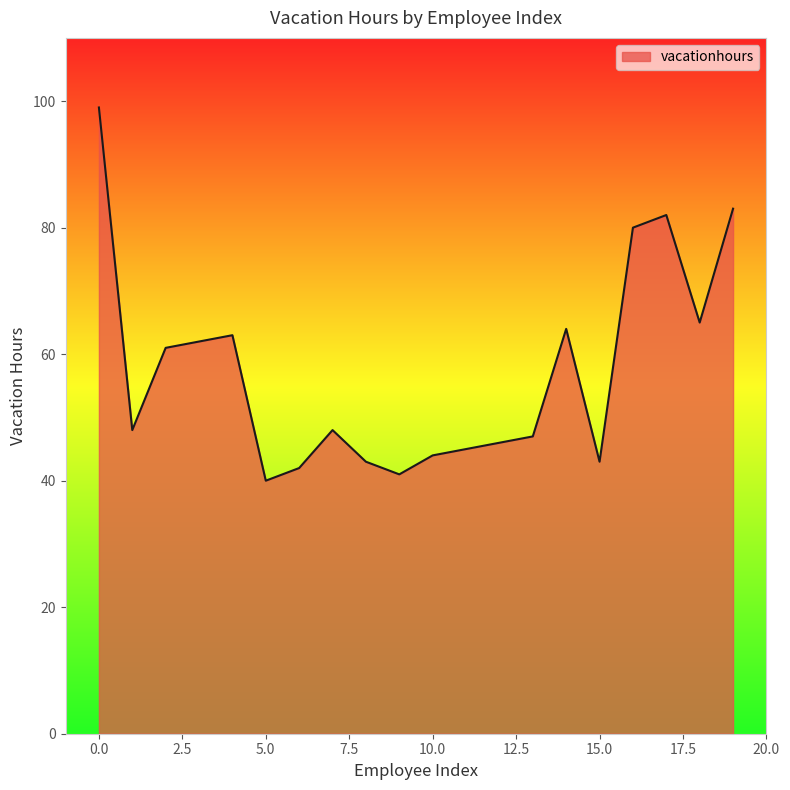

What is the maximum value shown in the chart?

99